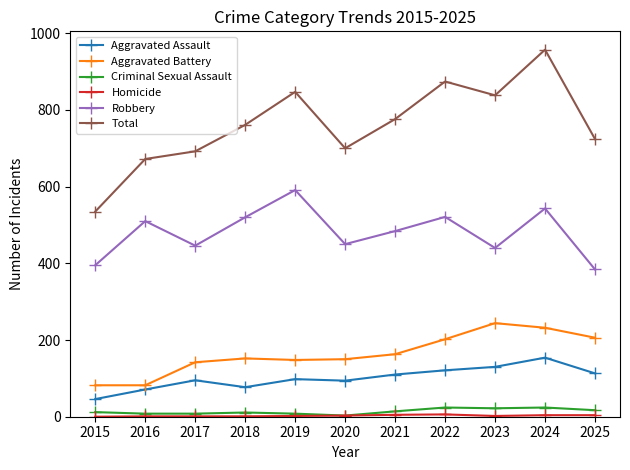

What is the sum of all Robbery values?

5284